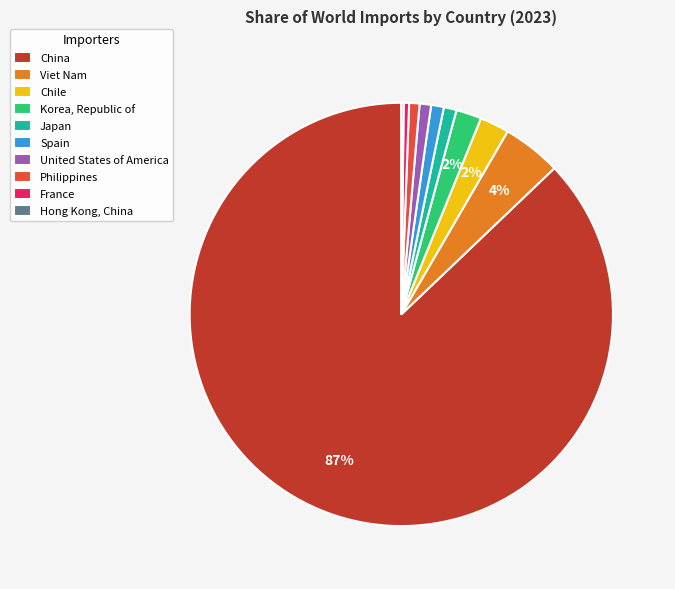

Is it true that United States of America is 8% of the pie?

False